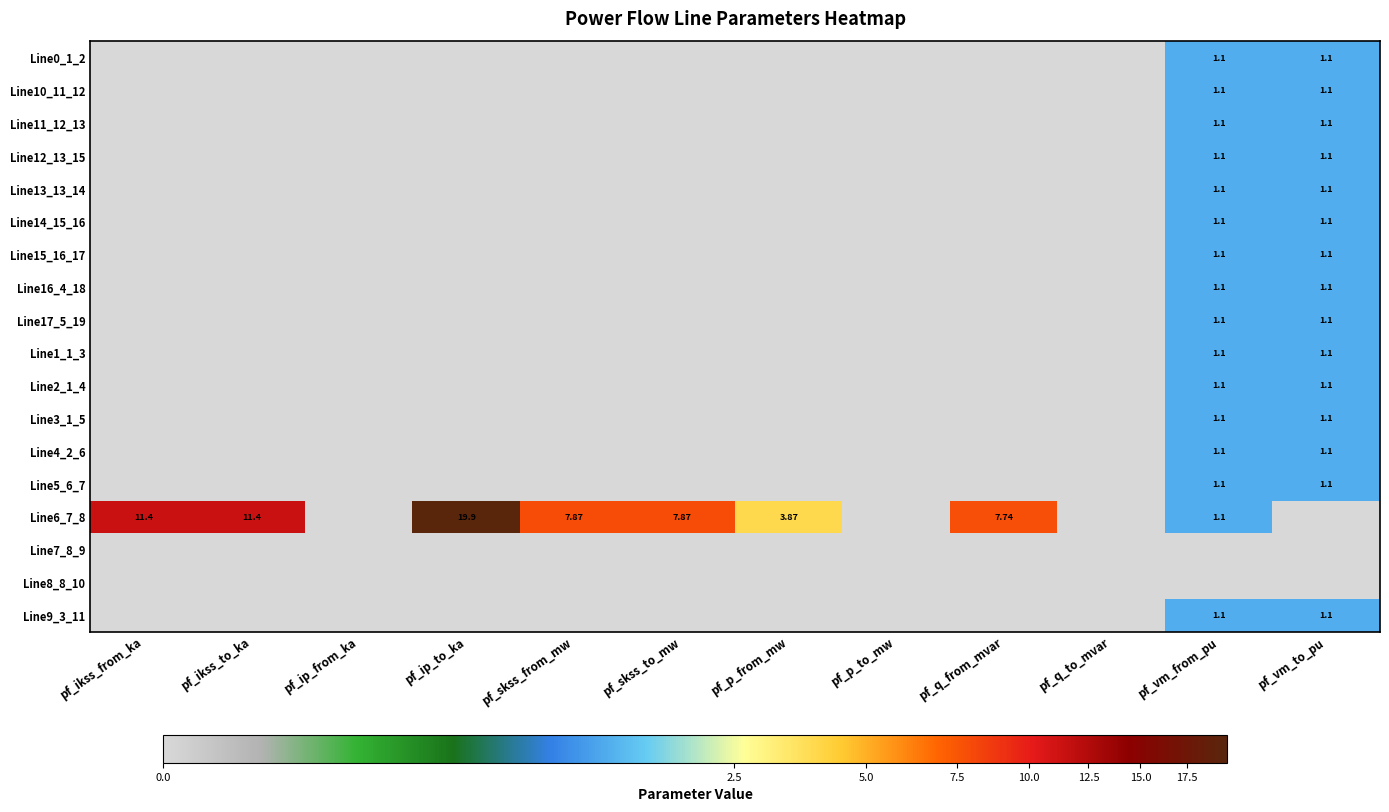

How many values in the Line4_2_6 series exceed 0?

2